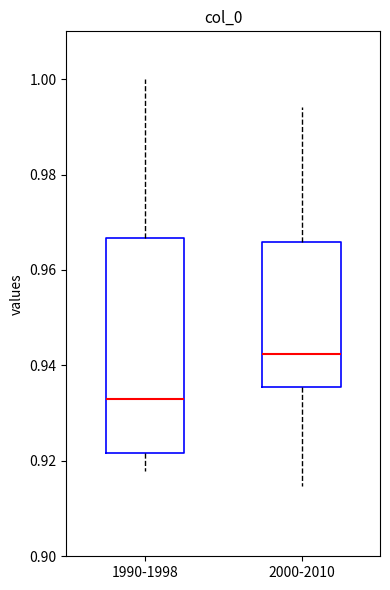

Reading left to right, read every box against the y-axis: the position of its median line, the range the box covers, and the ends of its whiskers. The values are not printed on the chart, so give them approximately, as read against the axis.

1990-1998: median 0.932, box 0.922 to 0.966, whiskers 0.918 to 1.000
2000-2010: median 0.942, box 0.936 to 0.966, whiskers 0.914 to 0.994